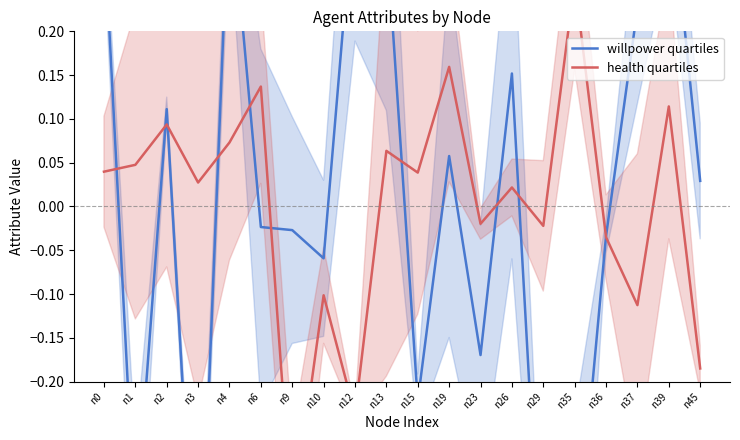

What is the difference between the health quartiles values at n29 and n45?

0.2